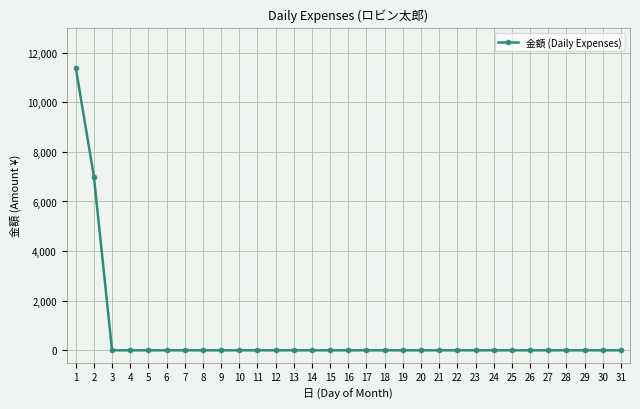

Is it true that the value at 31 is 5865?

False